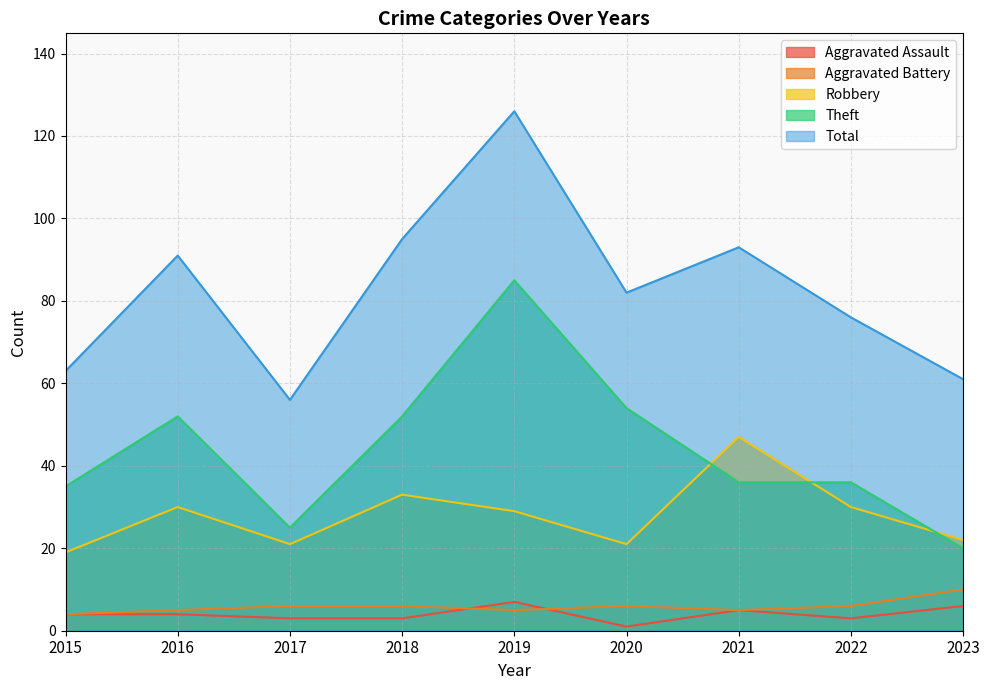

At which label is Robbery closest to 33?

2018